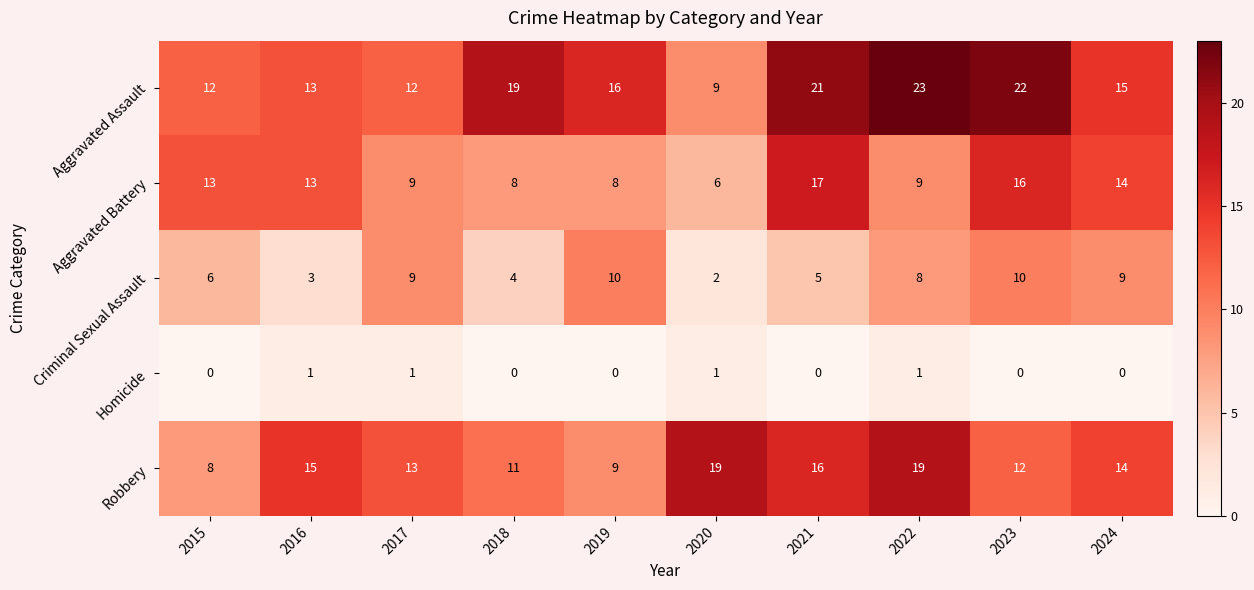

List the series in order of their peak value, highest first.

Aggravated Assault, Robbery, Aggravated Battery, Criminal Sexual Assault, Homicide